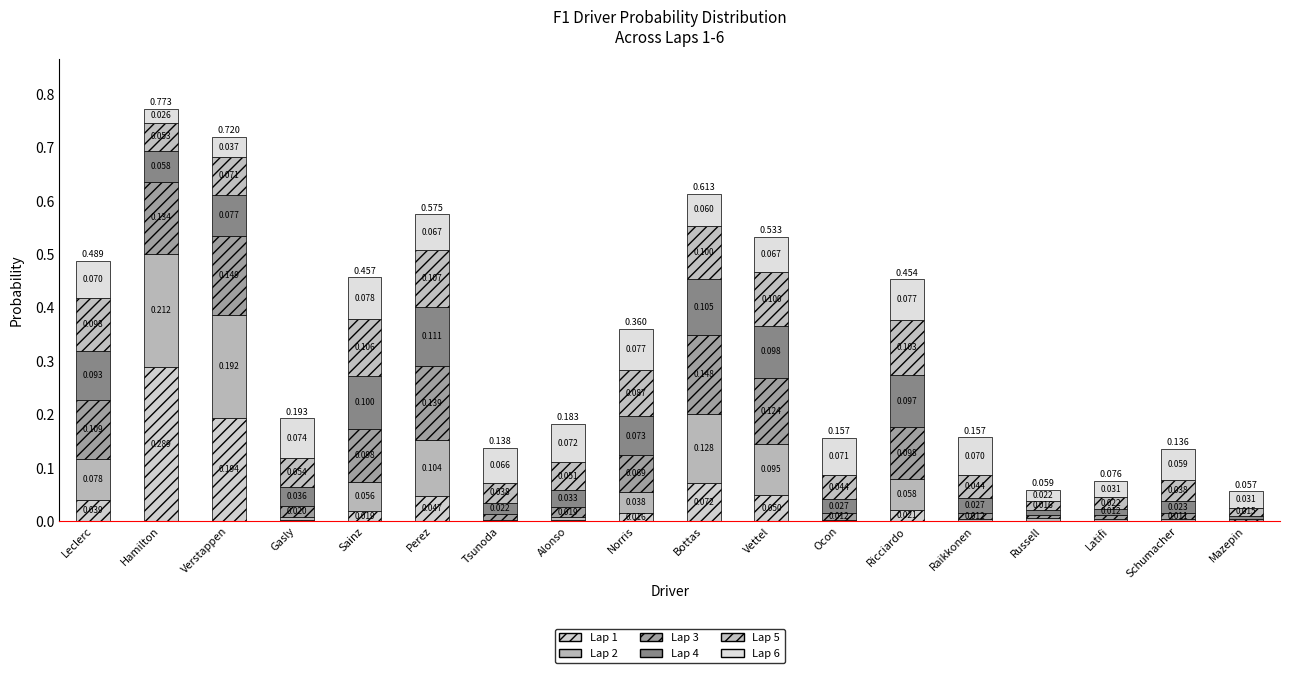

True or false: Lap 2 has a value of 0.1 at Bottas.

True